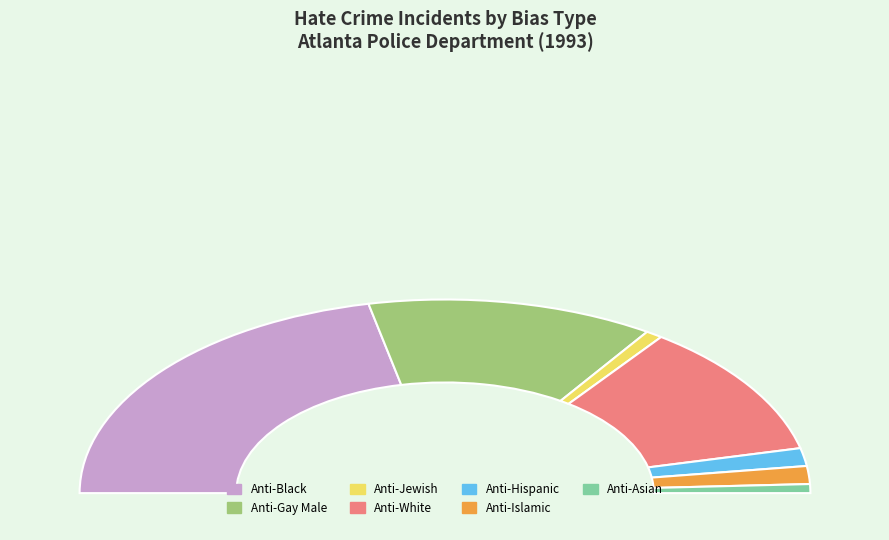

Which has a higher value, Anti-White or Anti-Jewish?

Anti-White